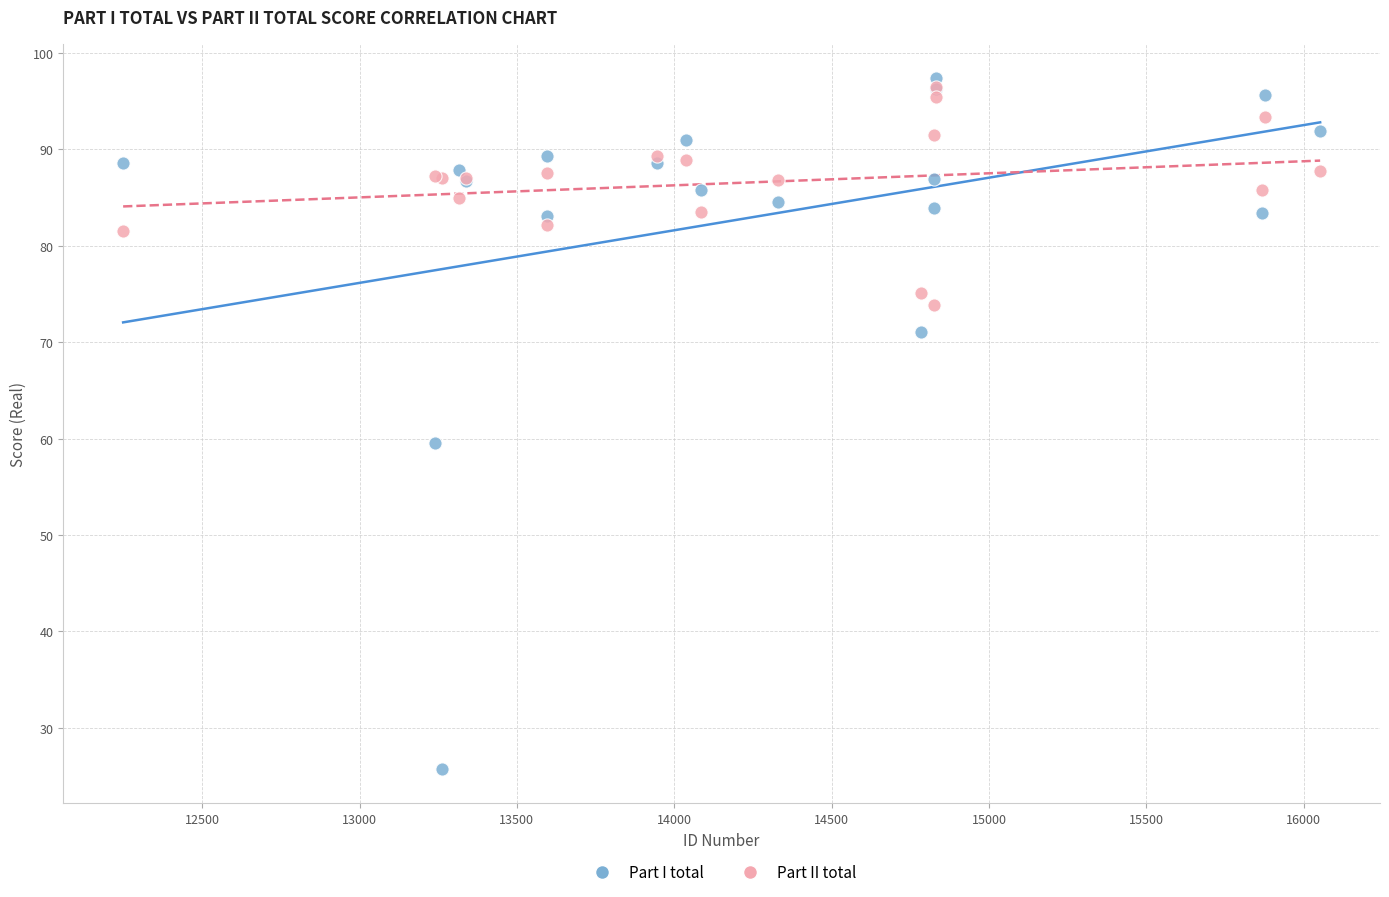

In the Part I total series, what Y value is closest to 61?

59.5